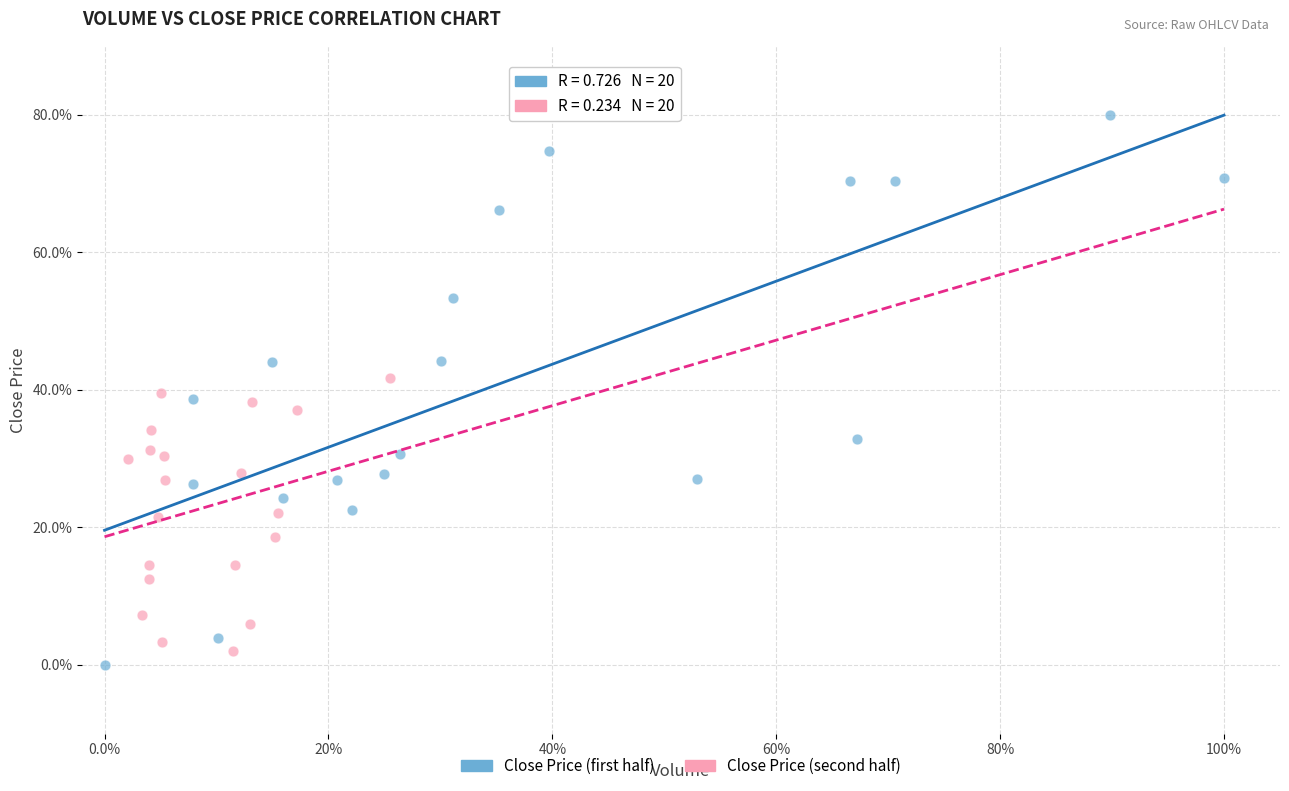

Which series reaches the maximum Y coordinate?

Close Price (first half)